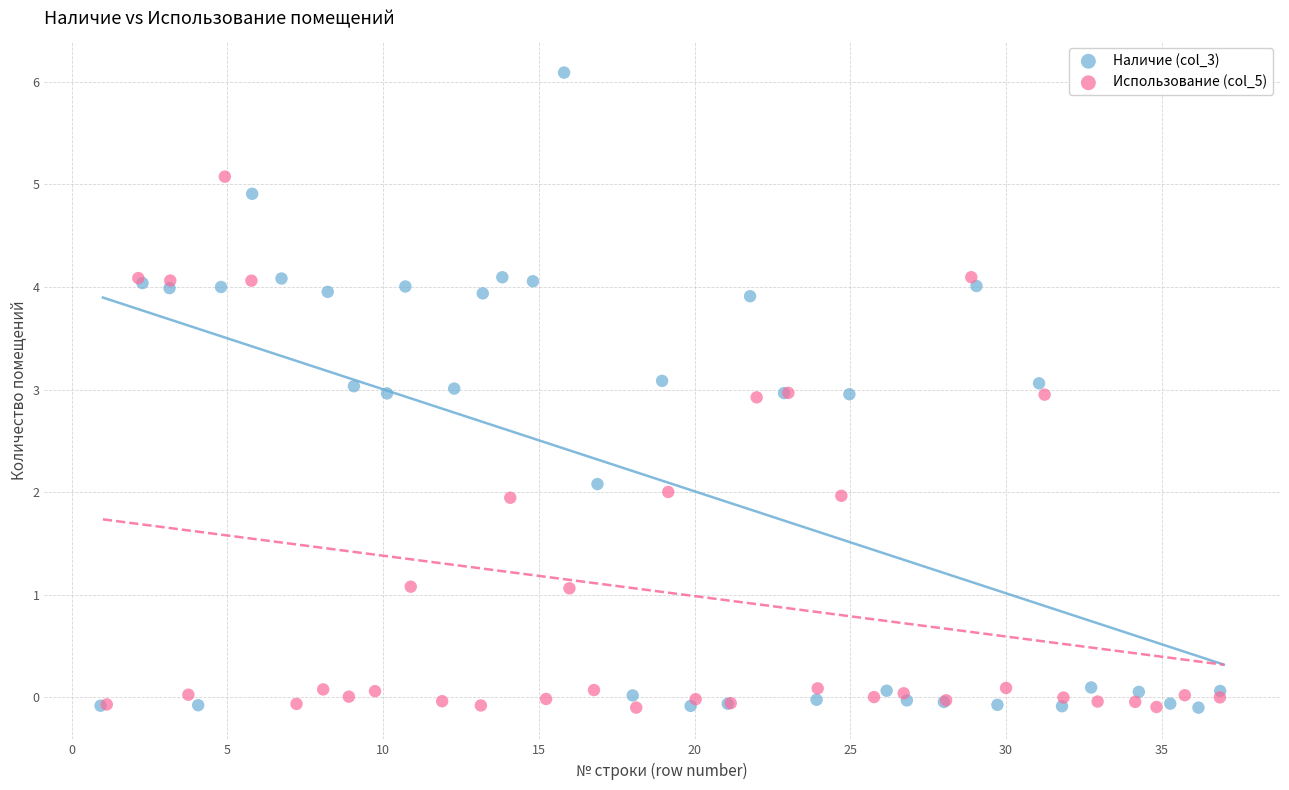

Which series reaches the maximum Y coordinate?

Наличие (col_3)